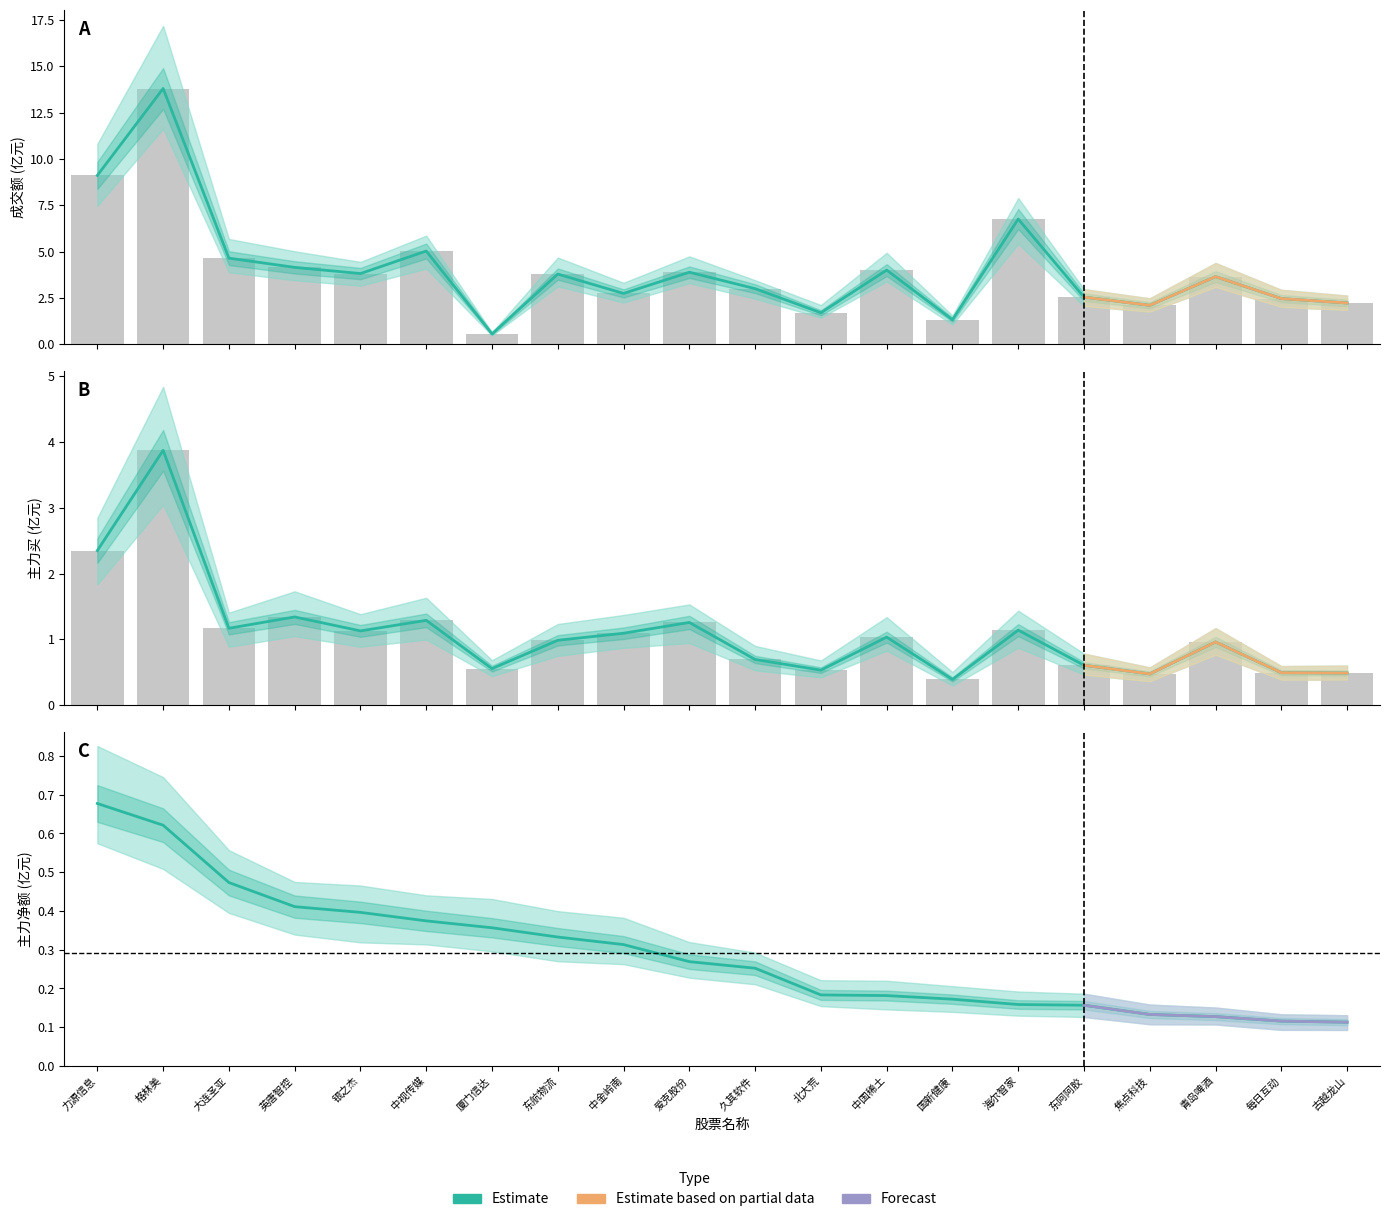

Rank the series by their average value, from highest to lowest.

成交额, 主力买, 主力净额